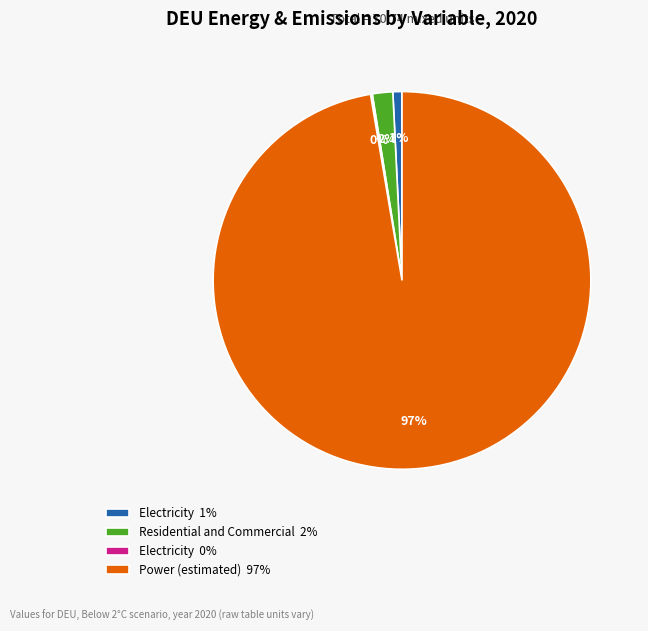

Which has a higher value, Electricity 1% or Residential and Commercial 2%?

Residential and Commercial 2%